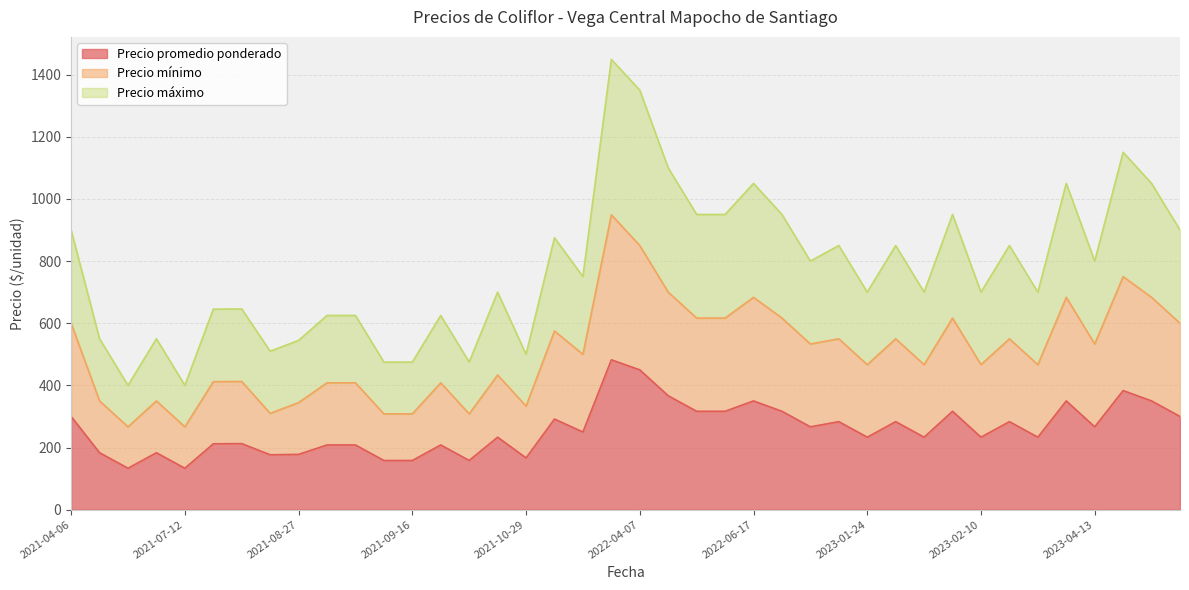

True or false: Precio mínimo has more than 2 interior local peaks.

True